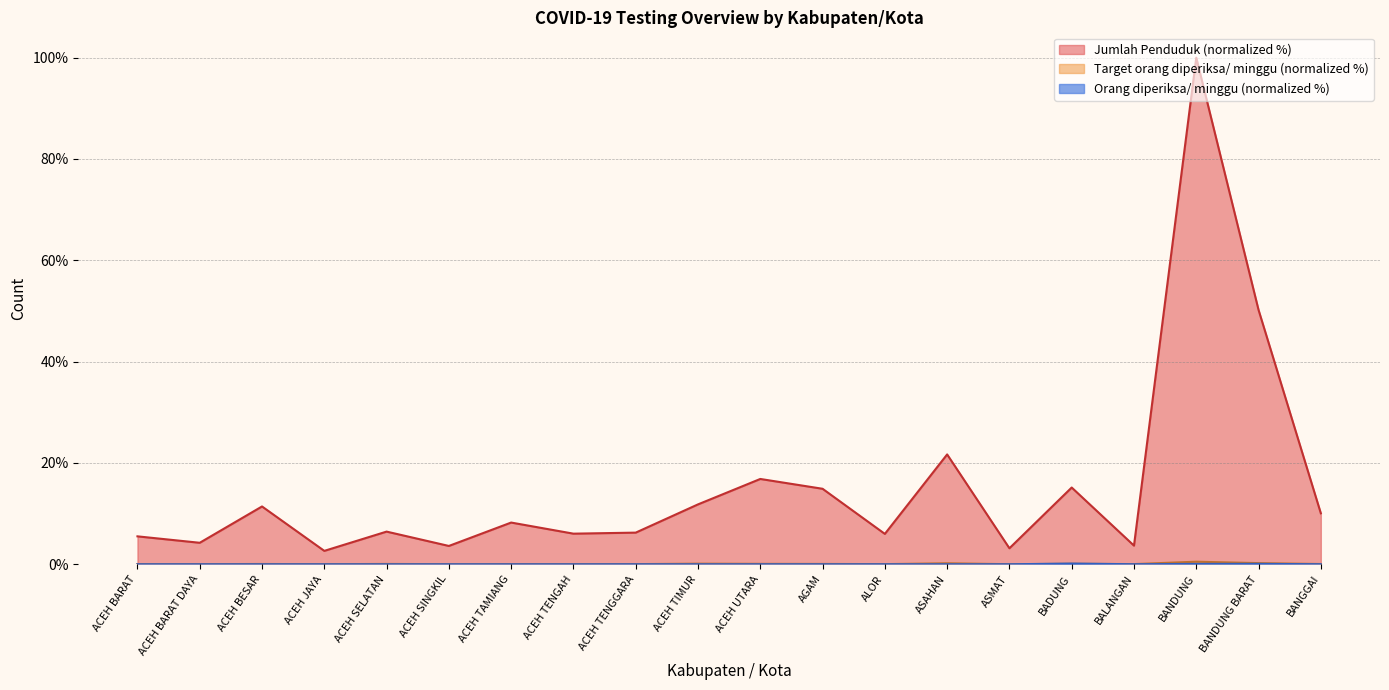

Reading right to left, list all the values displayed in this chart.

Jumlah Penduduk: 10.1	50.2	100.0	3.7	15.1	3.2	21.7	6.0	14.9	16.8	11.8	6.2	6.0	8.2	3.6	6.4	2.6	11.4	4.2	5.5
Target orang diperiksa/ minggu: 0.1	0.2	0.5	0.0	0.1	0.0	0.2	0.0	0.1	0.1	0.1	0.0	0.0	0.0	0.0	0.1	0.0	0.1	0.0	0.0
Orang diperiksa/ minggu: 0.0	0.1	0.1	0.0	0.1	0.0	0.0	0.0	0.0	0.0	0.0	0.0	0.0	0.0	0.0	0.0	0.0	0.0	0.0	0.0